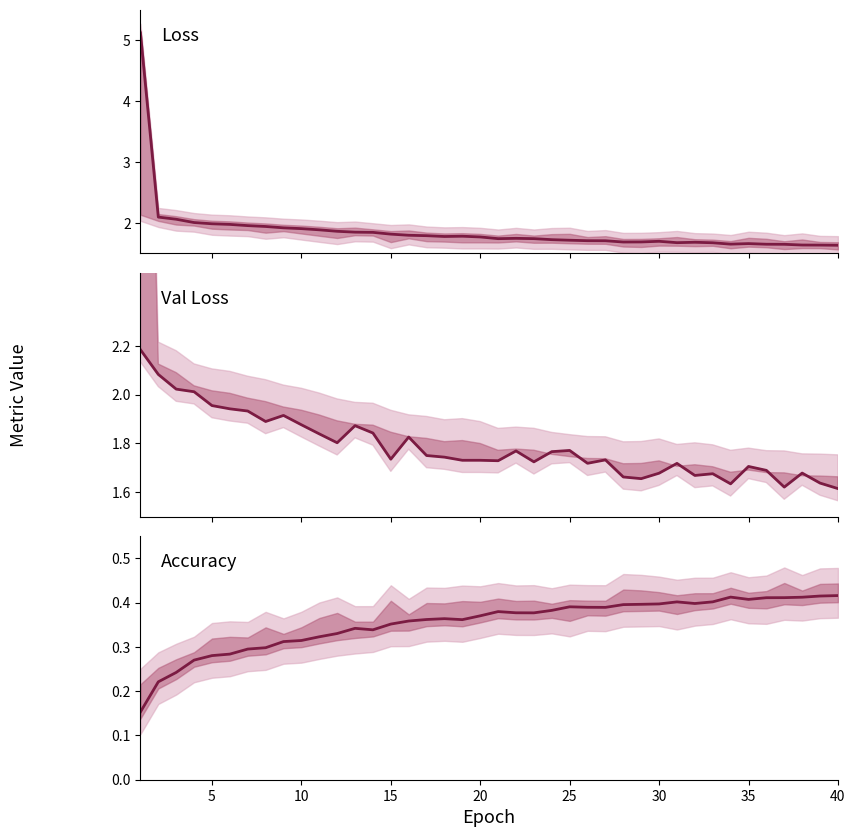

What is the spread (max minus min) of values at 20?

1.4